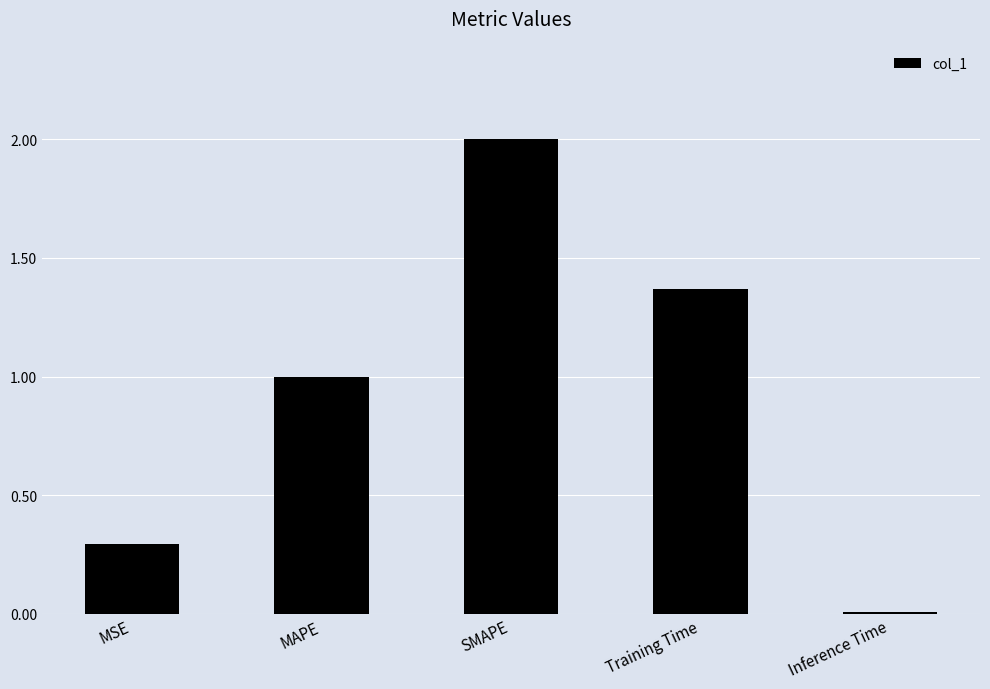

True or false: the data shows 1.0 at MAPE.

True